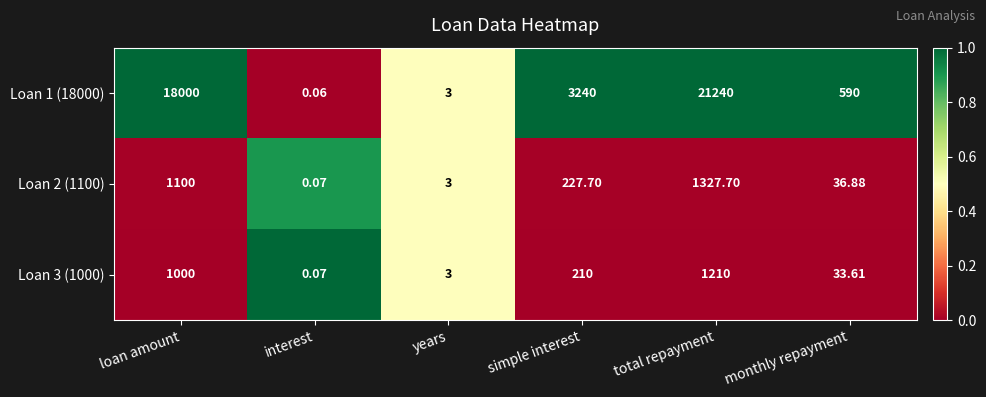

Is the value of Loan 2 (1100) at total repayment greater than the value of Loan 3 (1000) at loan amount?

Yes